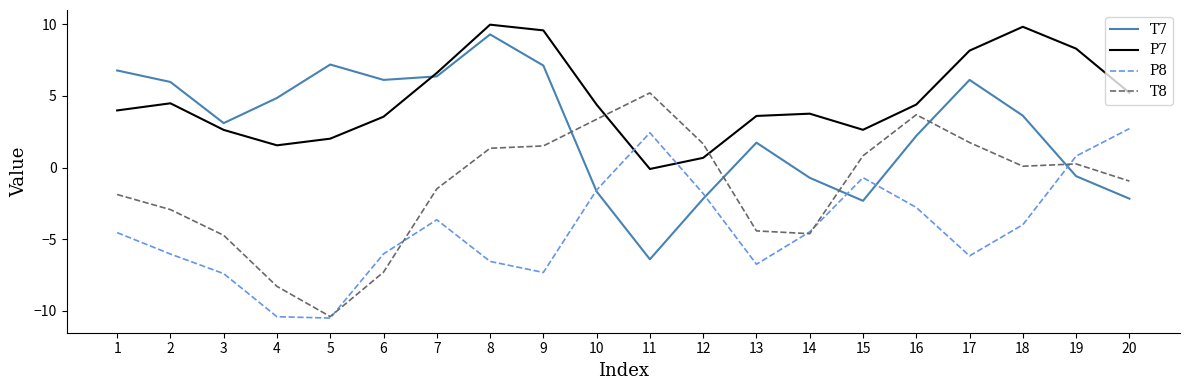

Rank the series by their average value, from highest to lowest.

P7, T7, T8, P8